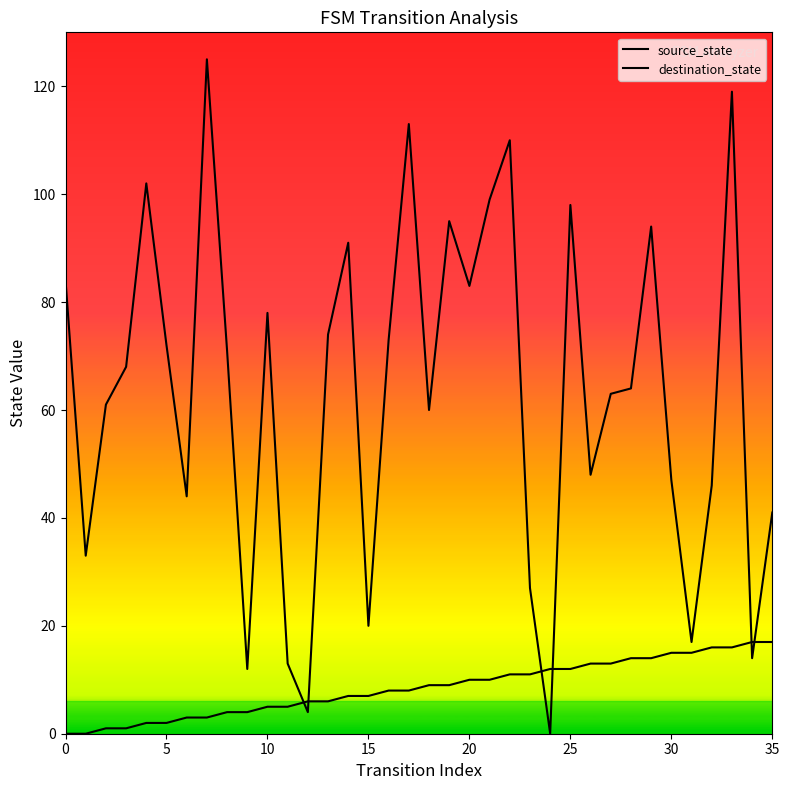

Count the number of categories in the chart.

36